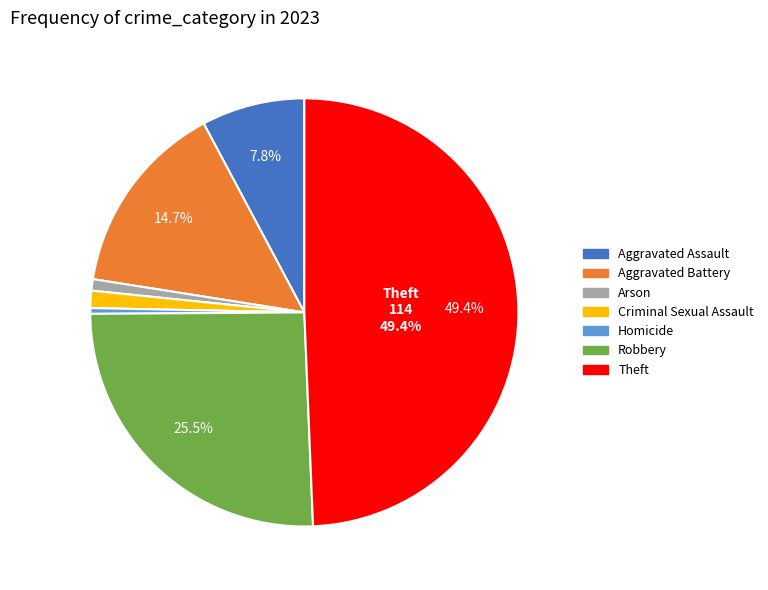

Which has a higher value, Arson or Aggravated Assault?

Aggravated Assault